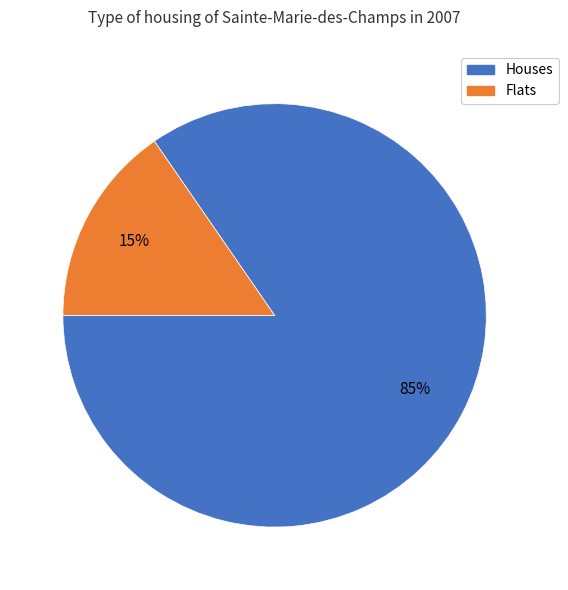

Is there any slice that represents more than half of the pie?

Yes